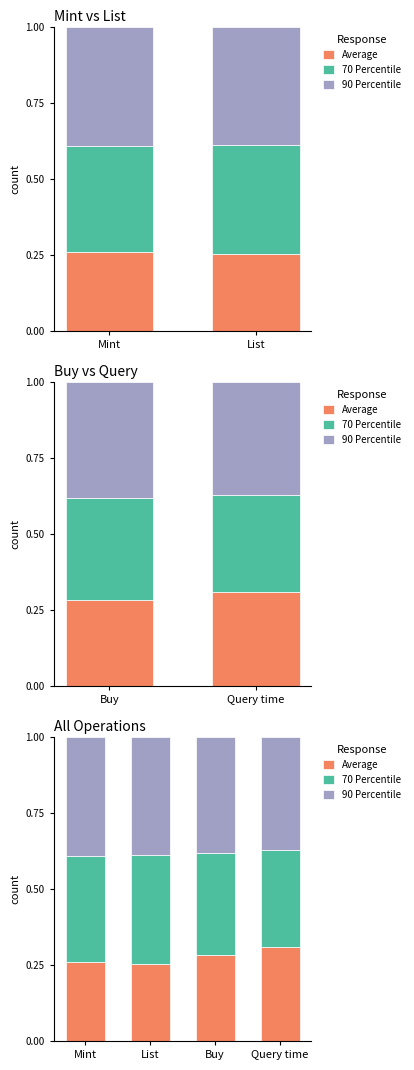

How many groups of bars are there?

4